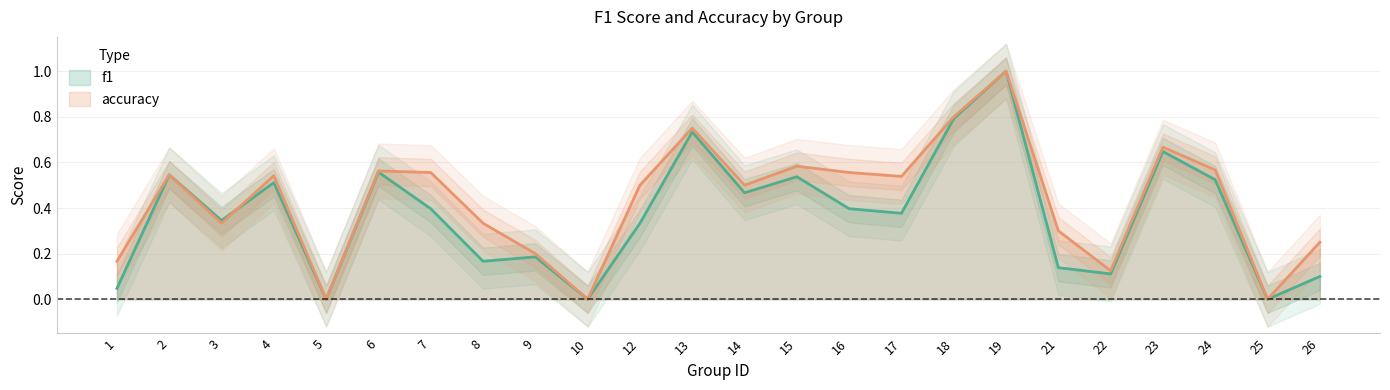

Where do f1 and accuracy first cross each other?

3 and 4